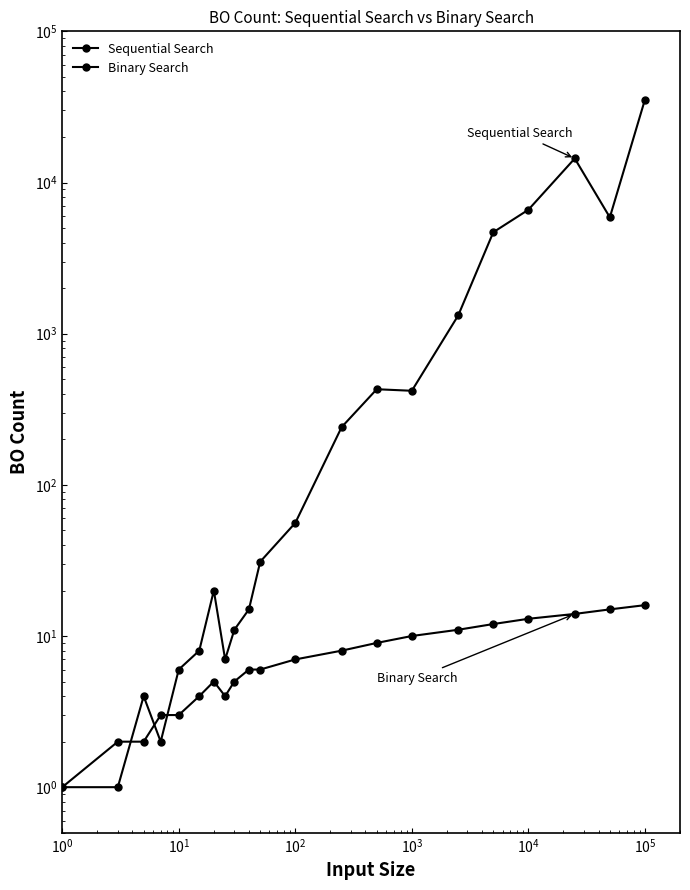

Is the value of Sequential Search at 20 greater than the value of Binary Search at $\mathdefault{10^{7}}$?

Yes